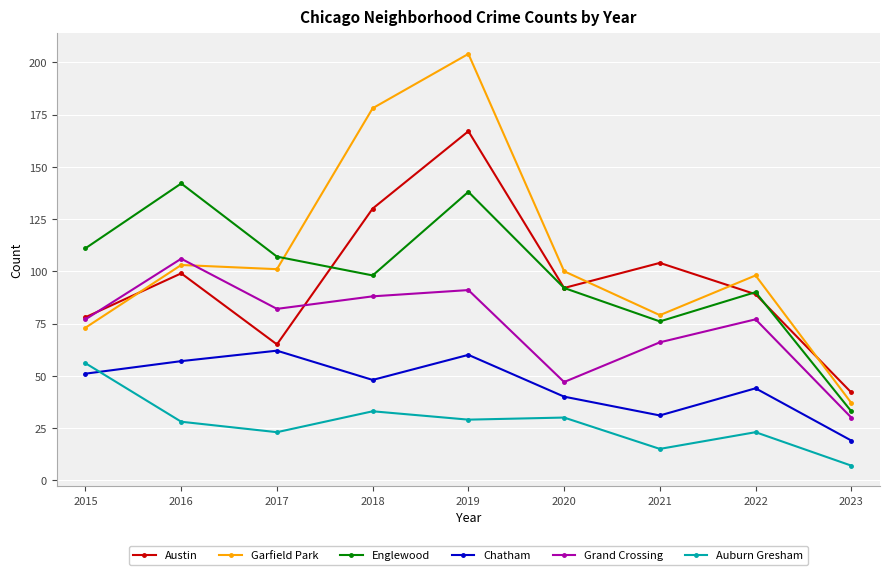

What is the difference between the Englewood values at 2015 and 2020?

19